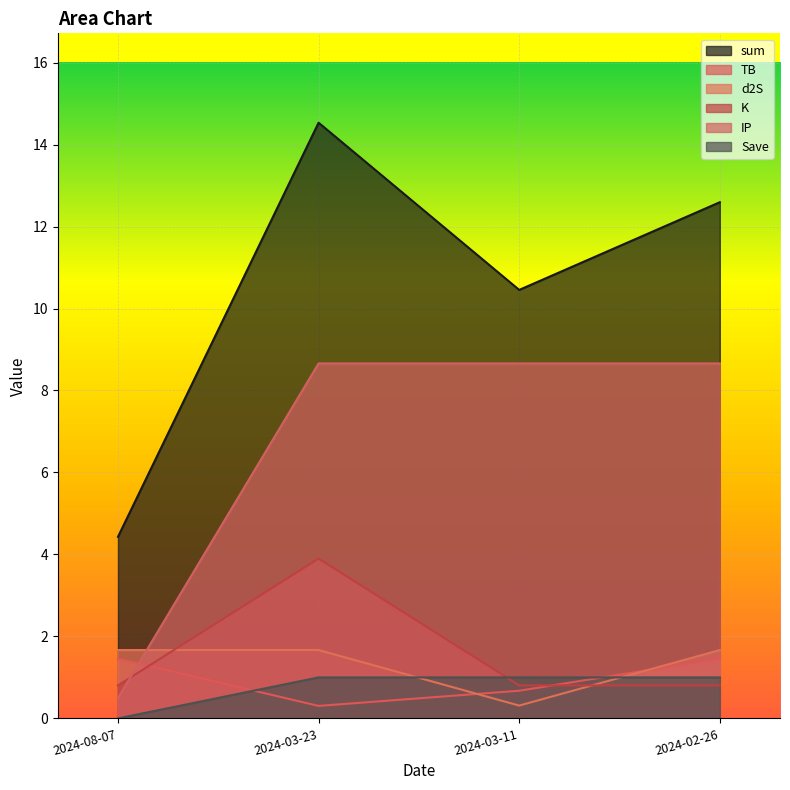

Which series has the widest spread of values?

sum